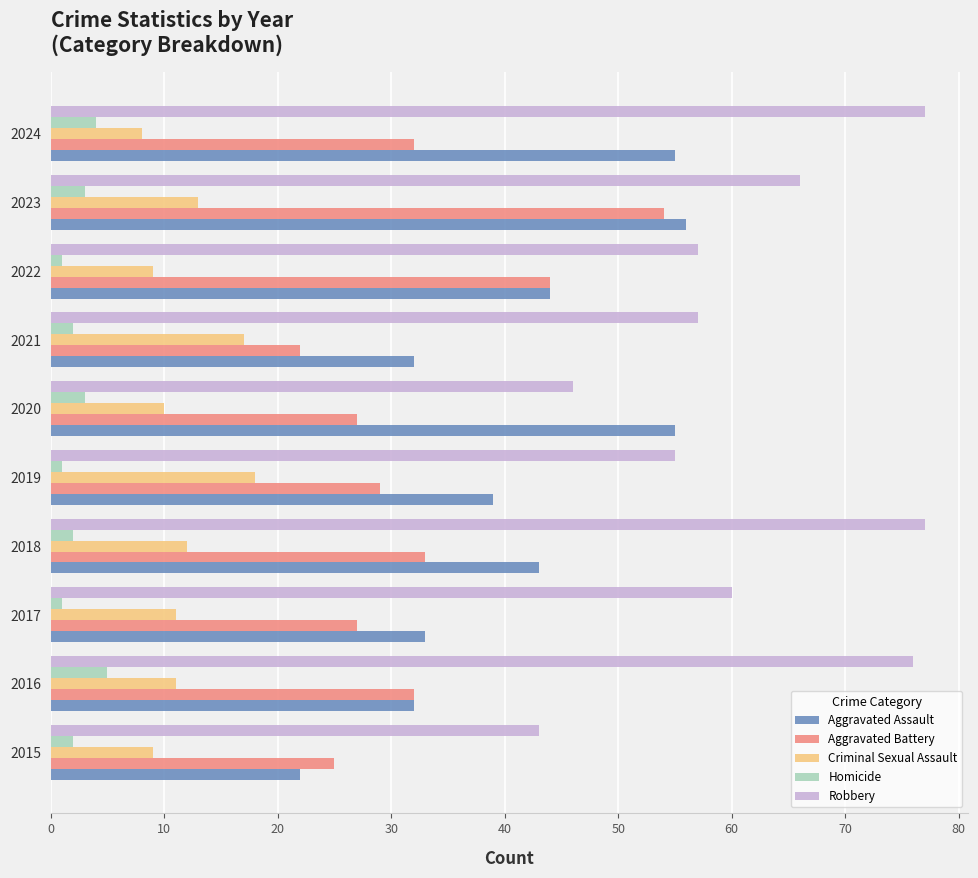

How many values in the Robbery series are below 60?

5